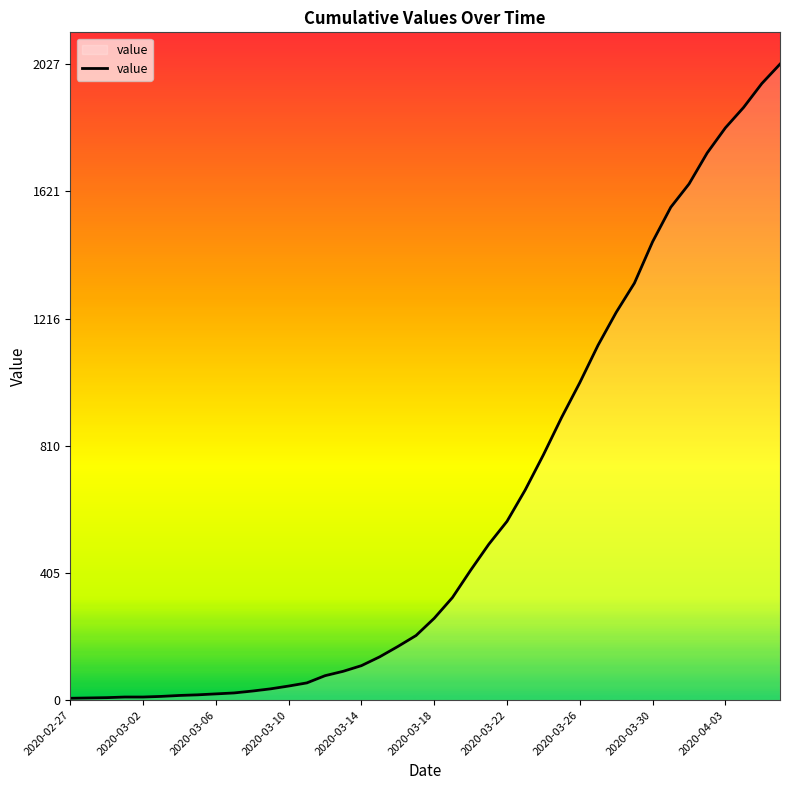

What is the maximum value shown in the chart?

2027